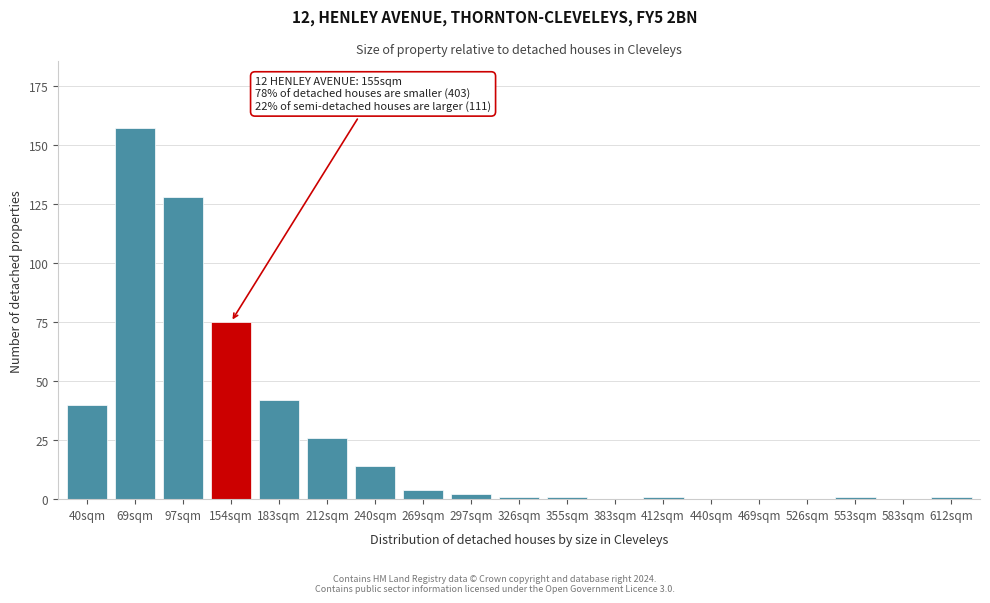

Reading left to right, extract all data points from this chart.

40sqm=40	69sqm=157	97sqm=128	154sqm=75	183sqm=42	212sqm=26	240sqm=14	269sqm=4	297sqm=2	326sqm=1	355sqm=1	383sqm=0	412sqm=1	440sqm=0	469sqm=0	526sqm=0	553sqm=1	583sqm=0	612sqm=1